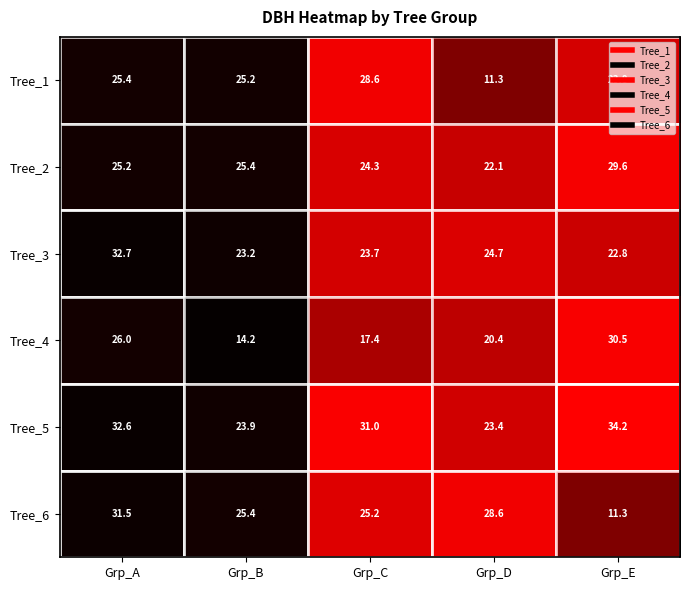

What value does the row_5 series have at Grp_D?

28.6